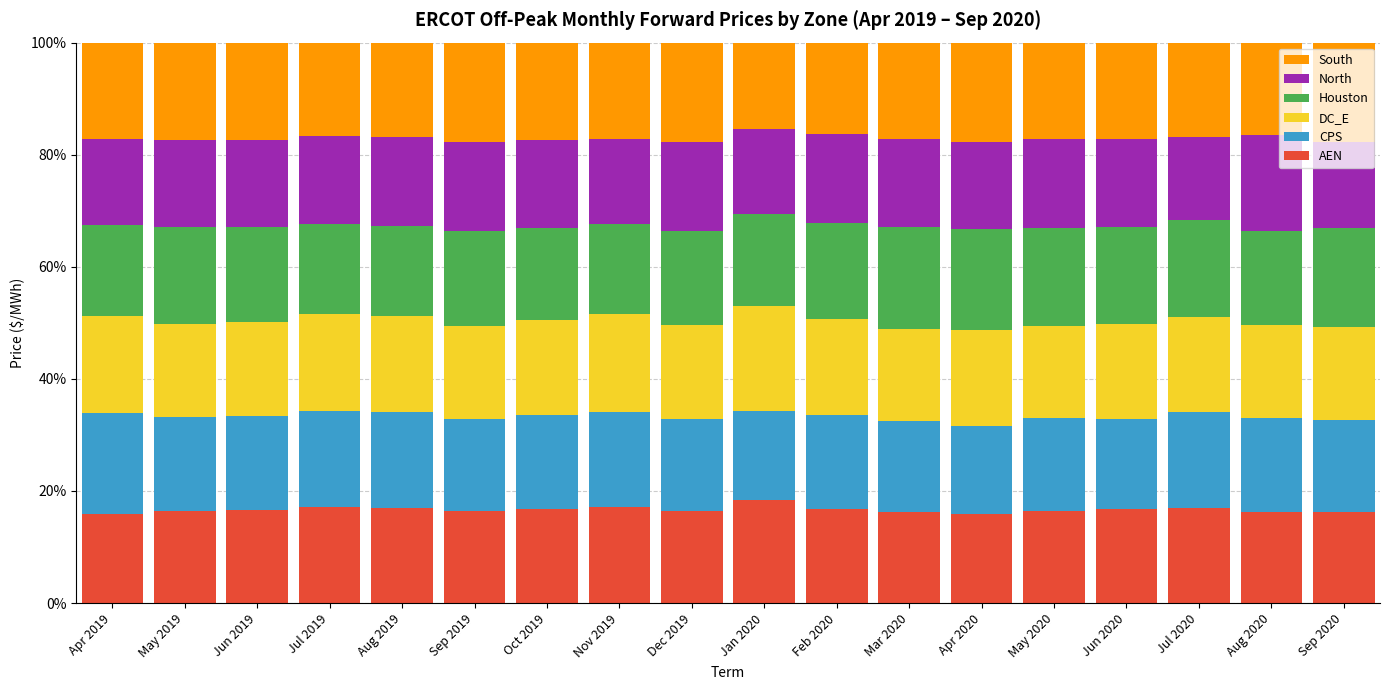

What is the total value across all series at Aug 2020?

100.0